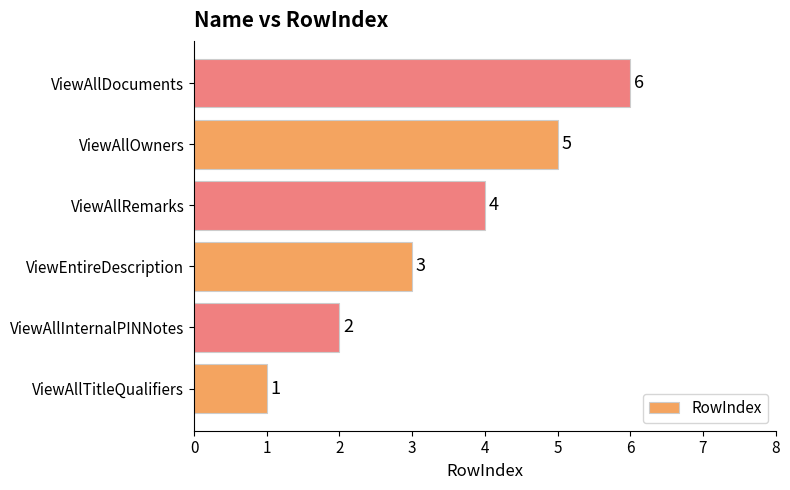

How many values are between 2 and 5?

4